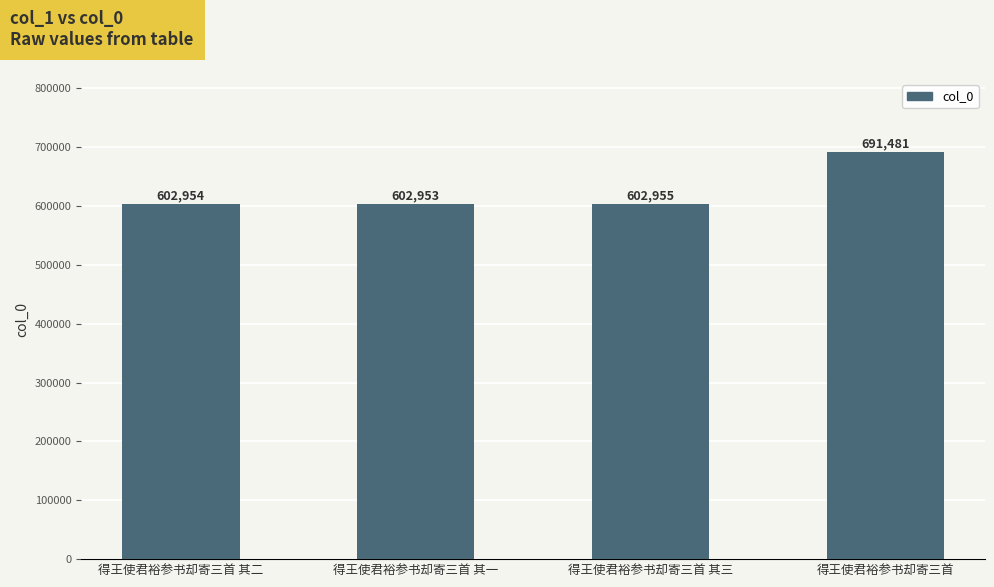

What is the sum of the values at 得王使君裕参书却寄三首 and 得王使君裕参书却寄三首 其三?

1294436